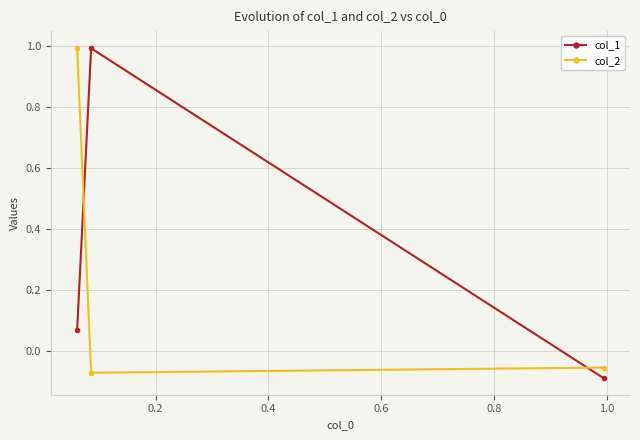

Which series has the largest total across all categories?

col_1